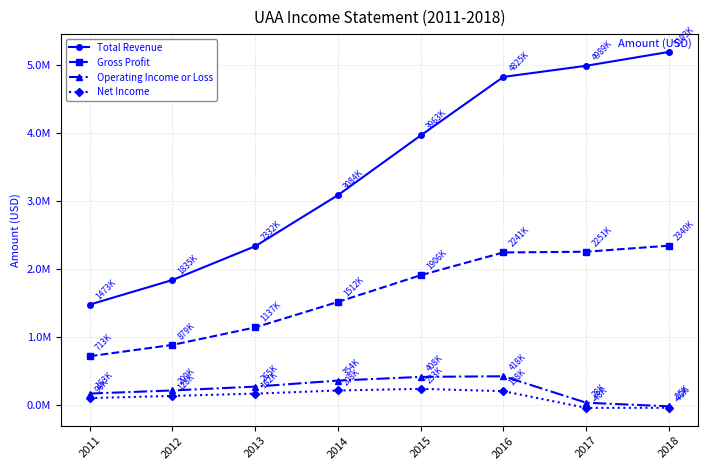

True or false: Net Income has more than 2 points higher than both neighbors.

False